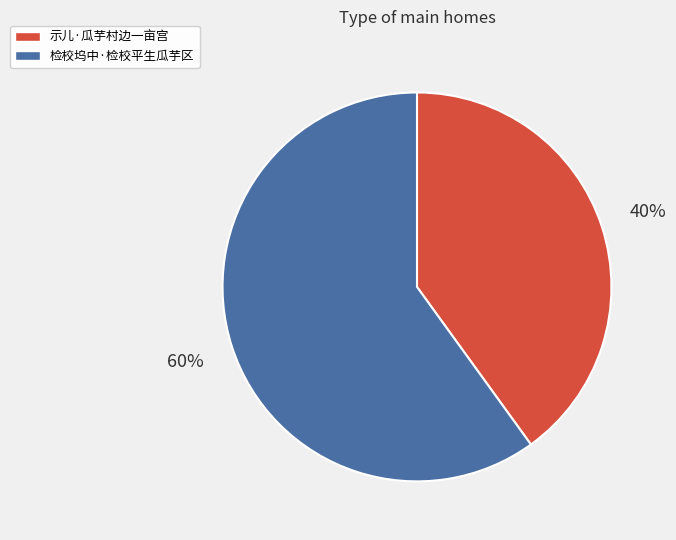

Which category accounts for the majority?

检校坞中·检校平生瓜芋区